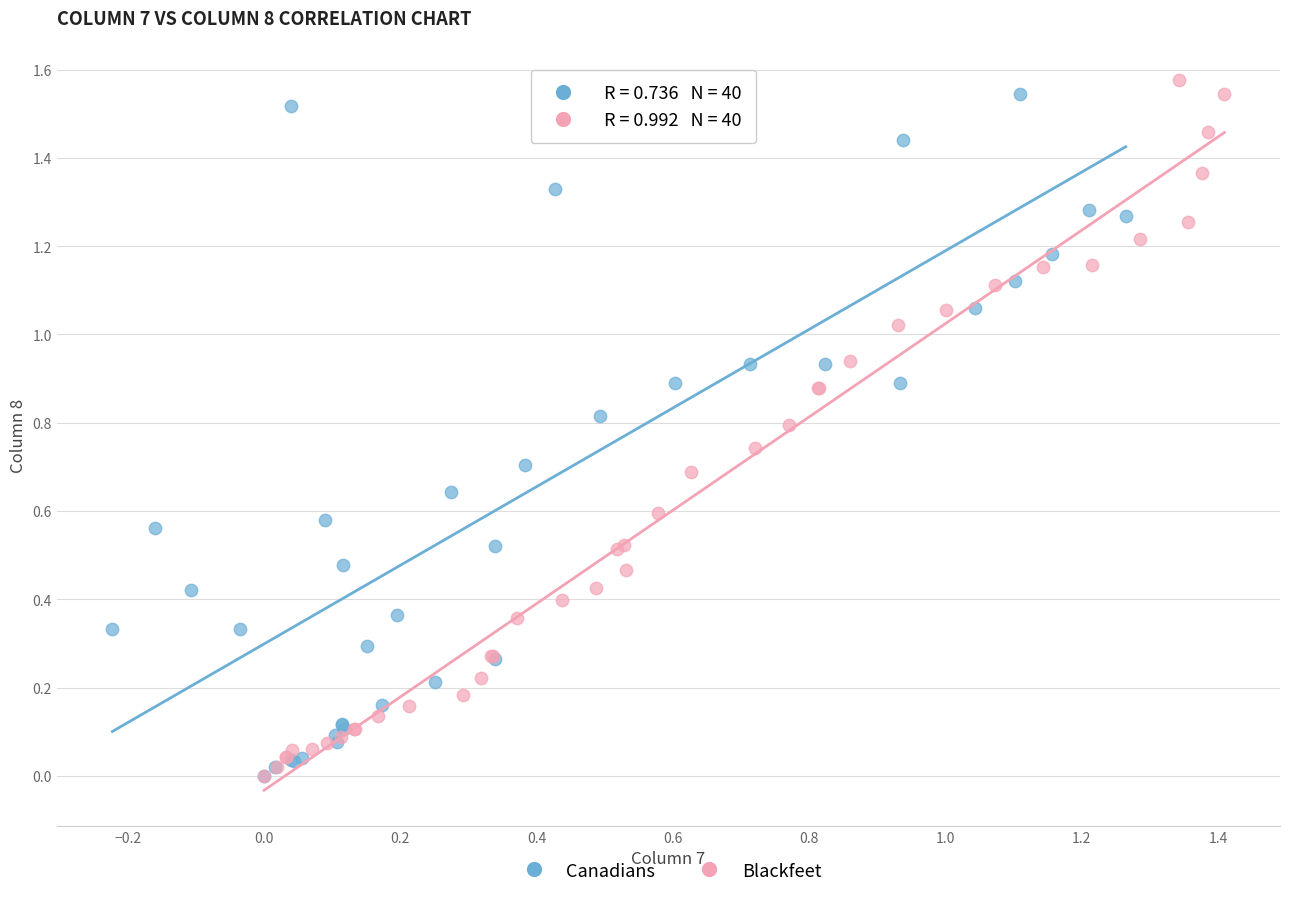

What are all the series names shown in the legend?

Canadians, Blackfeet